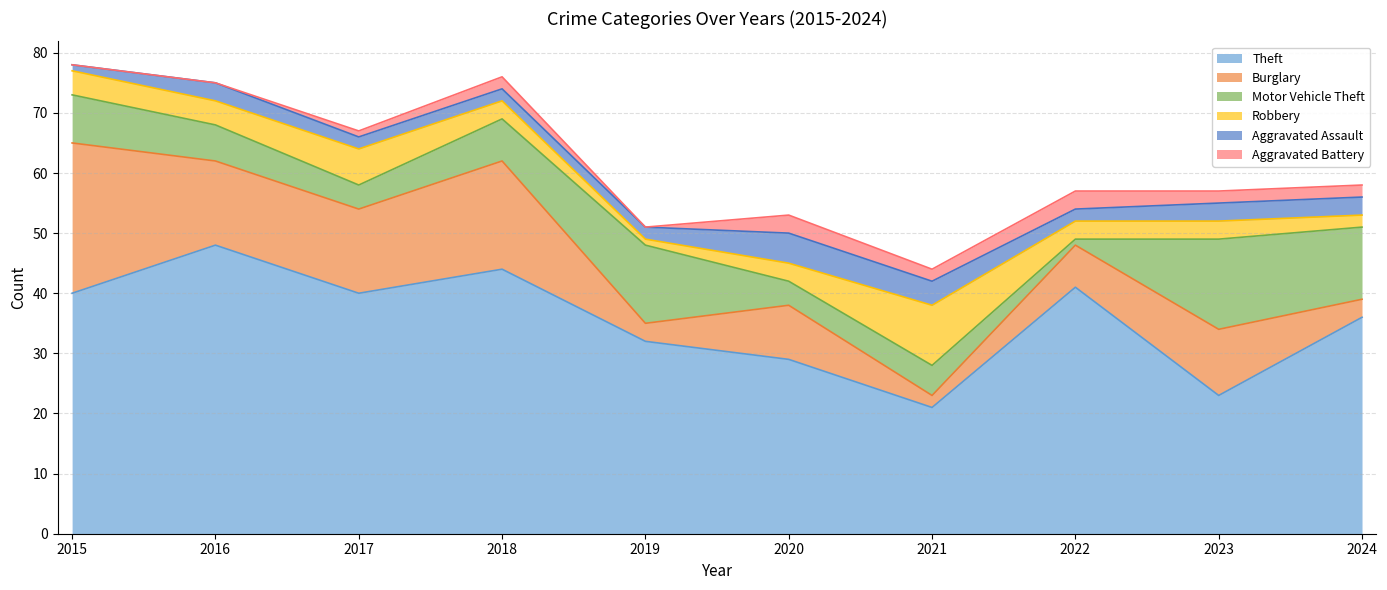

True or false: Robbery has more than 2 interior local peaks.

False